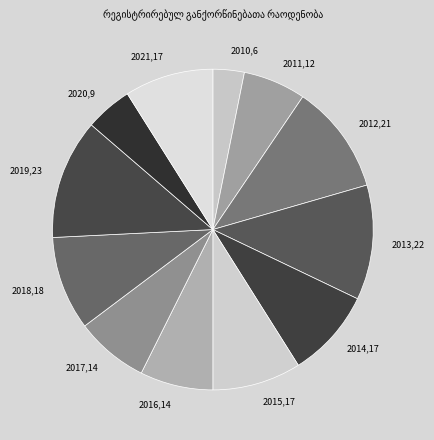

The 2020 slice represents 5% of the pie. True or false?

True